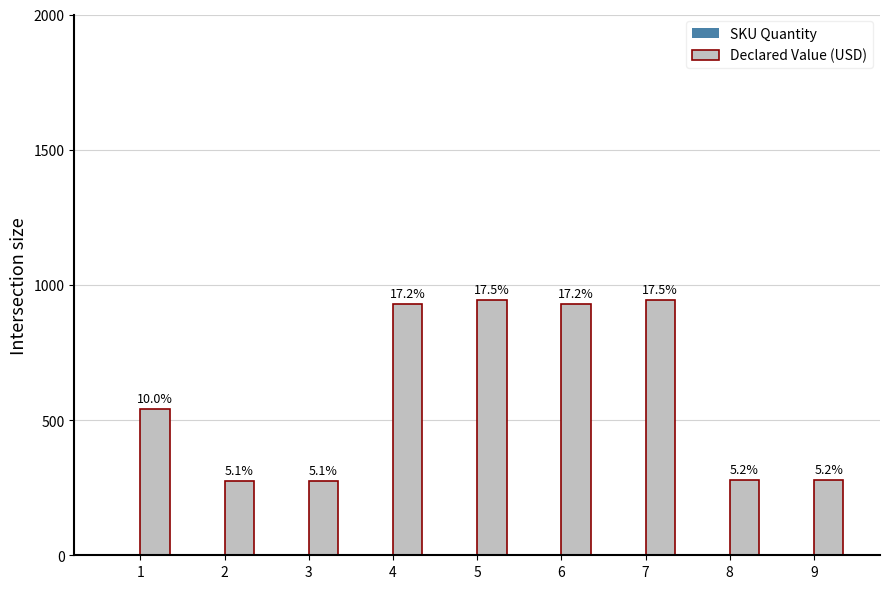

How many groups of bars are there?

9